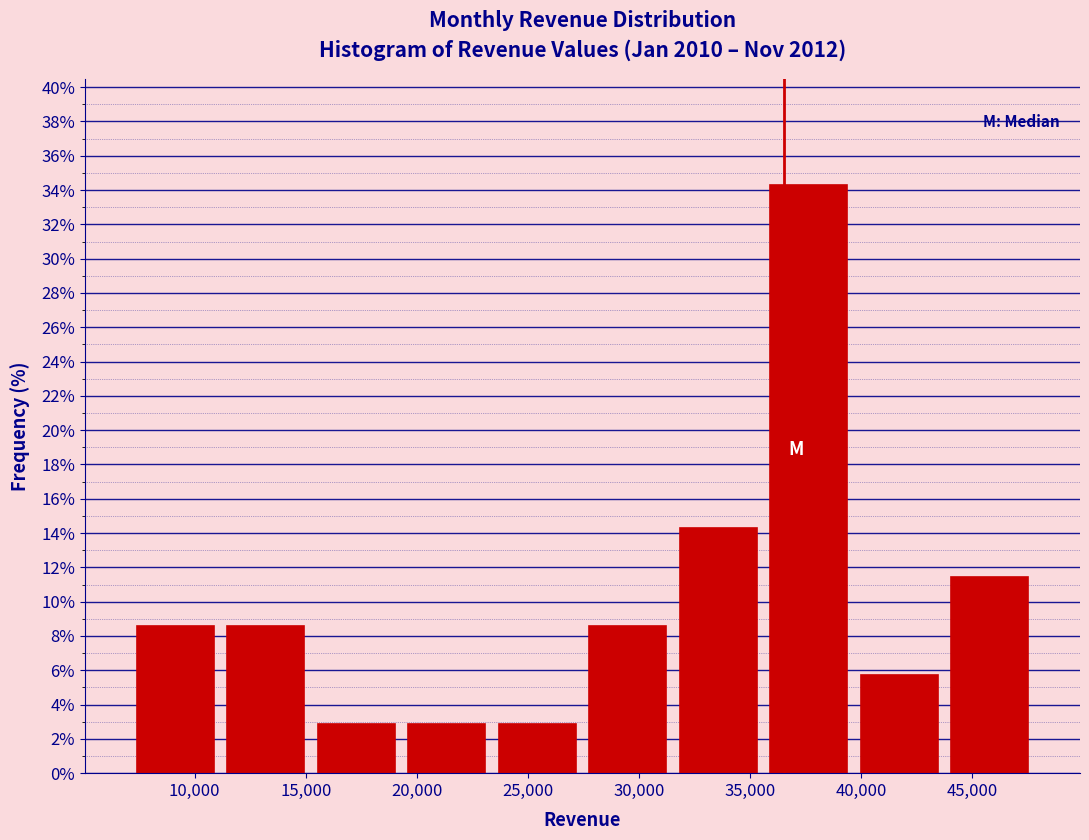

Reading left to right, transcribe this chart: for each bar, give the range it covers on the x-axis and its height. Neither the bar edges nor the heights are printed on the chart, so give them approximately, as read against the axes.

7000 to 11000: 8.6
11000 to 15000: 8.6
15000 to 19500: 2.8
19500 to 23500: 2.8
23500 to 27500: 2.8
27500 to 31500: 8.6
31500 to 35500: 14.2
35500 to 39500: 34.2
39500 to 44000: 5.8
44000 to 48000: 11.4